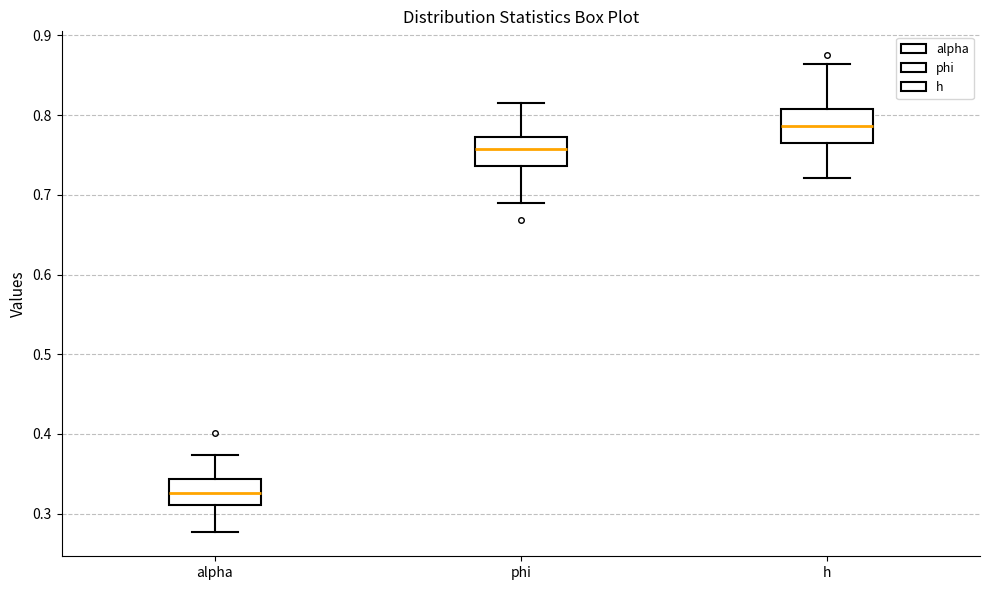

Reading left to right, transcribe this box plot: for each box, give where its median line is, the range the box spans, and where its two whiskers end, as read against the y-axis. The values are not printed on the chart, so give them approximately, as read against the axis.

alpha: median 0.33, box 0.31 to 0.34, whiskers 0.28 to 0.37
phi: median 0.76, box 0.74 to 0.77, whiskers 0.69 to 0.82
h: median 0.79, box 0.77 to 0.81, whiskers 0.72 to 0.86